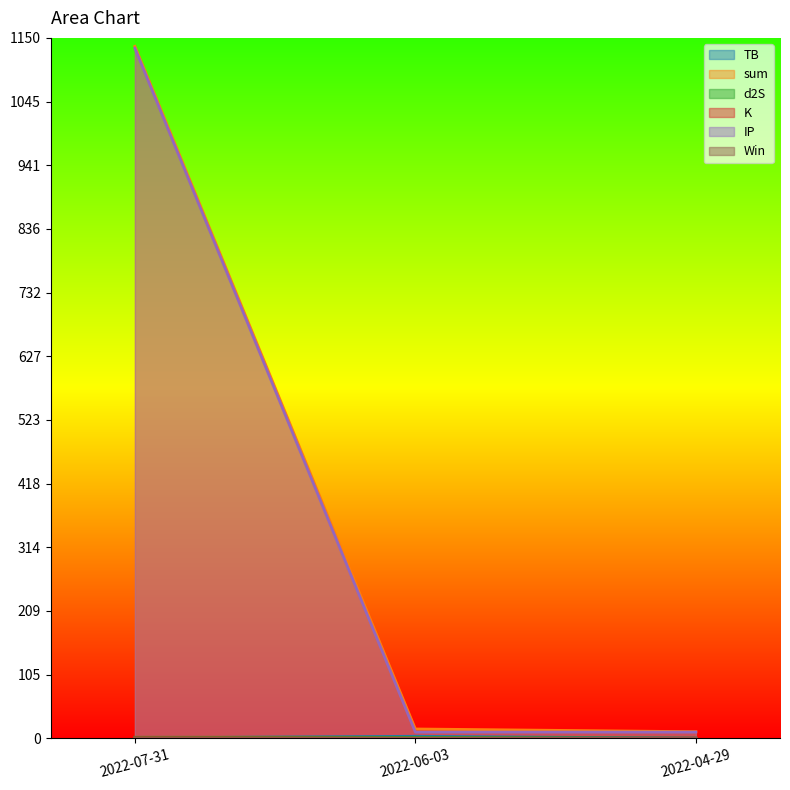

Count the number of categories in the chart.

3